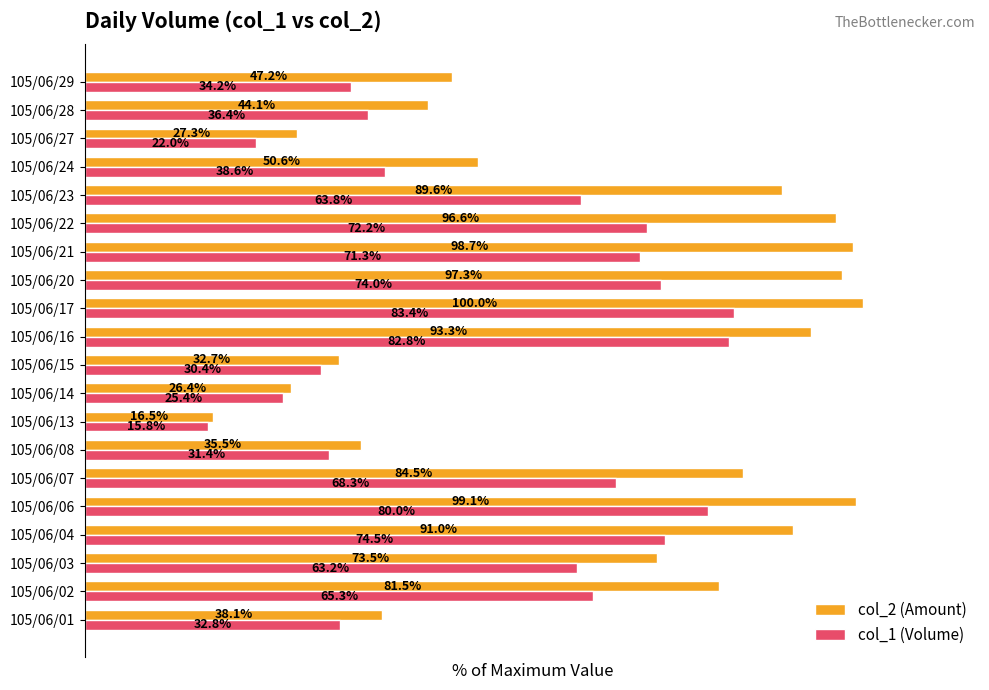

Which series changed the most between 105/06/16 and 105/06/27?

col_2 (Amount)